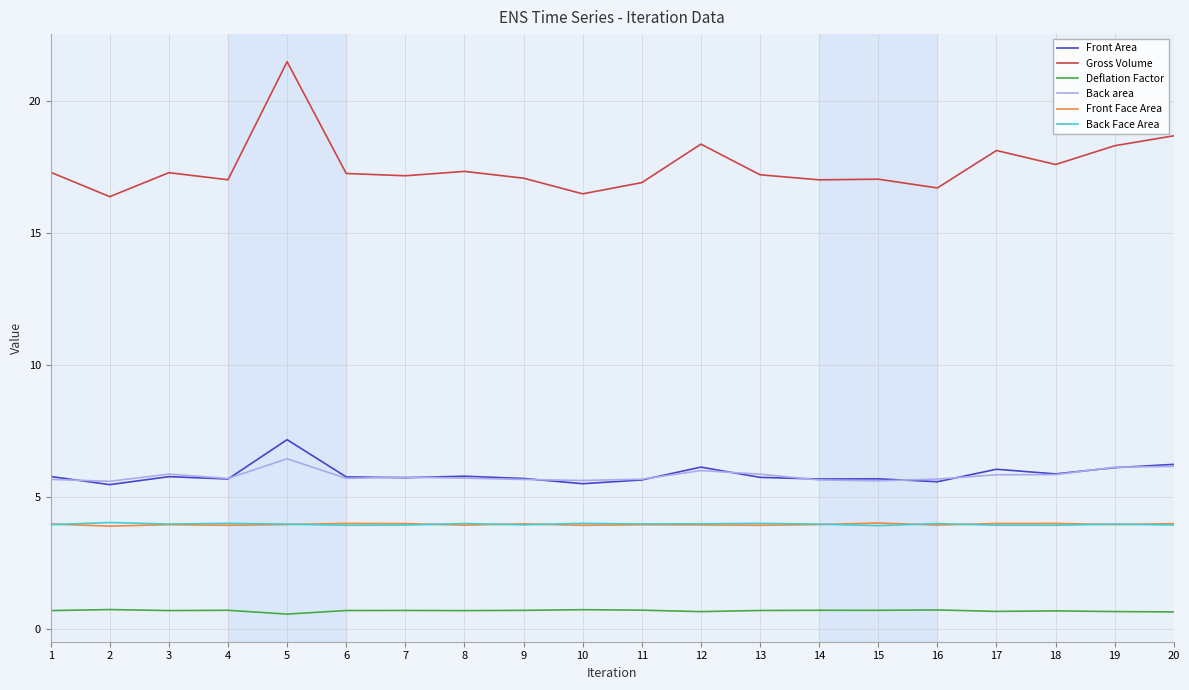

Which series changed the most between 4 and 18?

Gross Volume